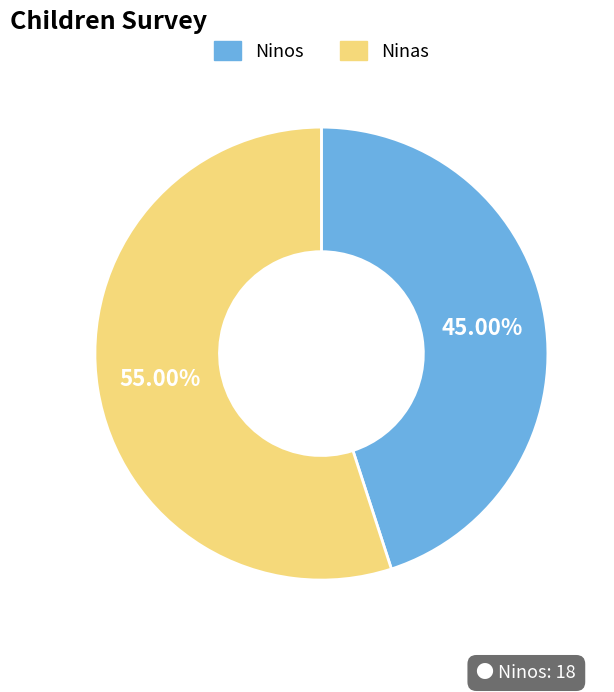

Is there any slice that represents more than half of the pie?

Yes